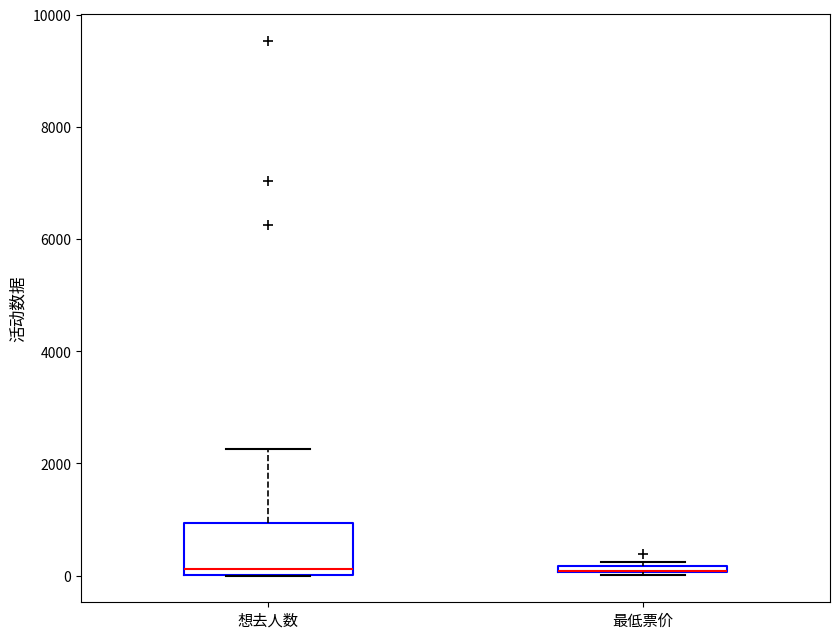

Comparing the boxes themselves (not the whiskers), which one is the tallest?

想去人数